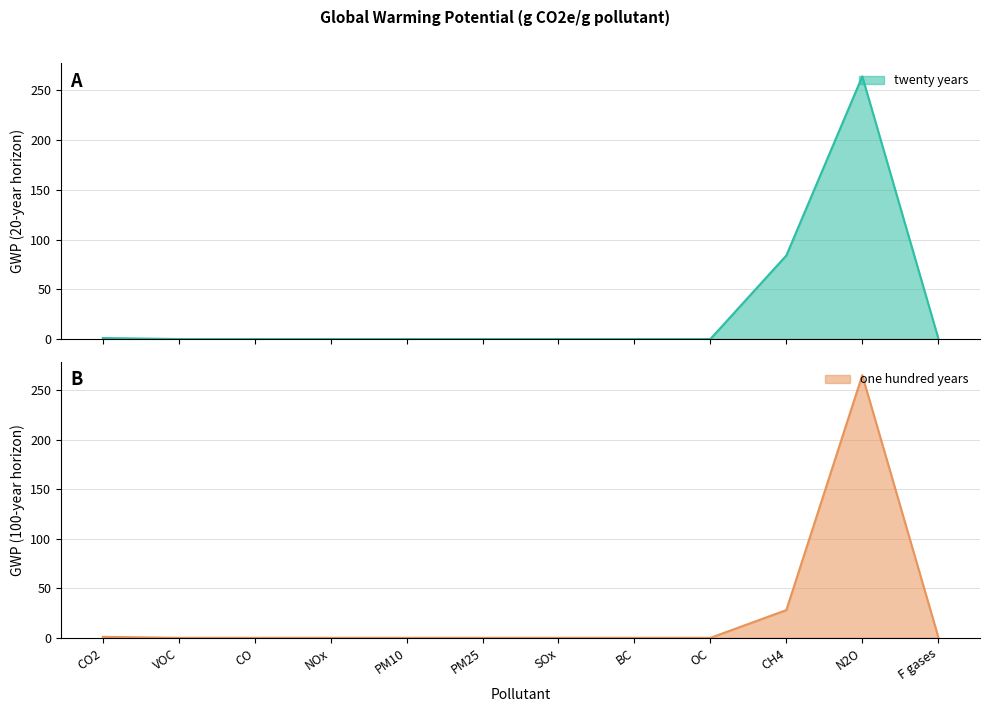

Count the number of categories in the chart.

12